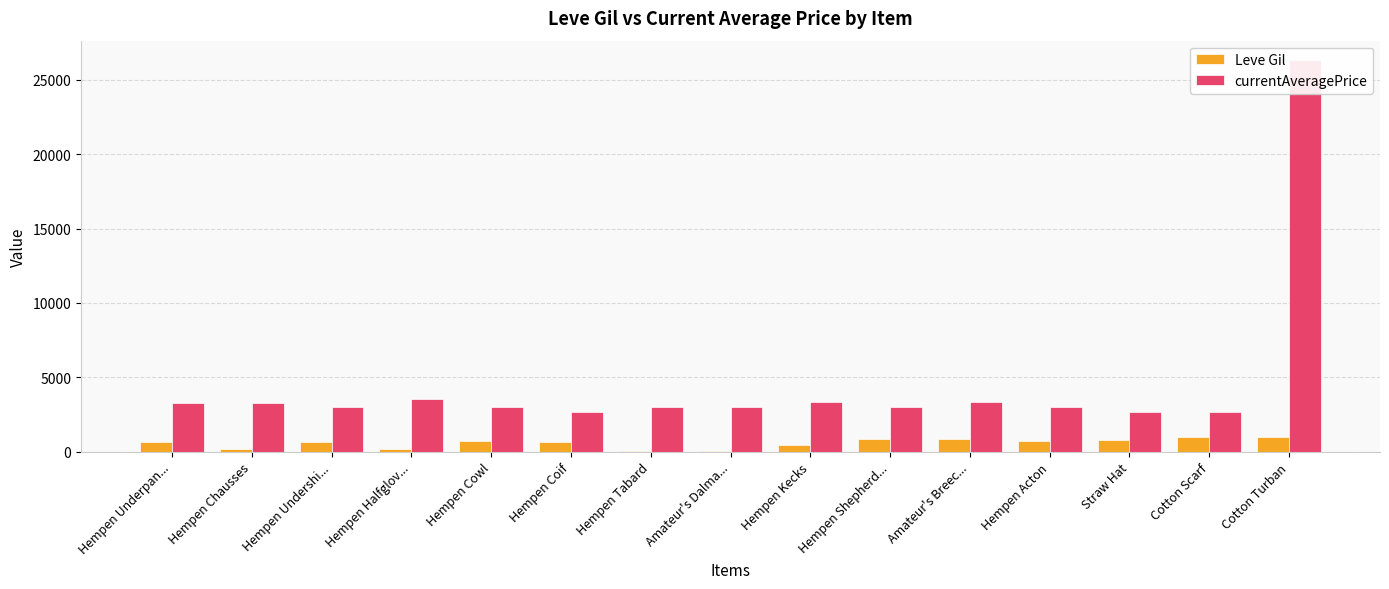

Reading left to right, transcribe all the data shown in this chart.

Leve Gil: Hempen Underpan...=690	Hempen Chausses=220	Hempen Undershi...=690	Hempen Halfglov...=160	Hempen Cowl=740	Hempen Coif=690	Hempen Tabard=30	Amateur's Dalma...=30	Hempen Kecks=460	Hempen Shepherd...=840	Amateur's Breec...=840	Hempen Acton=730	Straw Hat=780	Cotton Scarf=990	Cotton Turban=990
currentAveragePrice: Hempen Underpan...=3307	Hempen Chausses=3309	Hempen Undershi...=2996	Hempen Halfglov...=3515	Hempen Cowl=3000	Hempen Coif=2661	Hempen Tabard=2999	Amateur's Dalma...=3015	Hempen Kecks=3313	Hempen Shepherd...=3001	Amateur's Breec...=3316	Hempen Acton=3008	Straw Hat=2658	Cotton Scarf=2670	Cotton Turban=26304